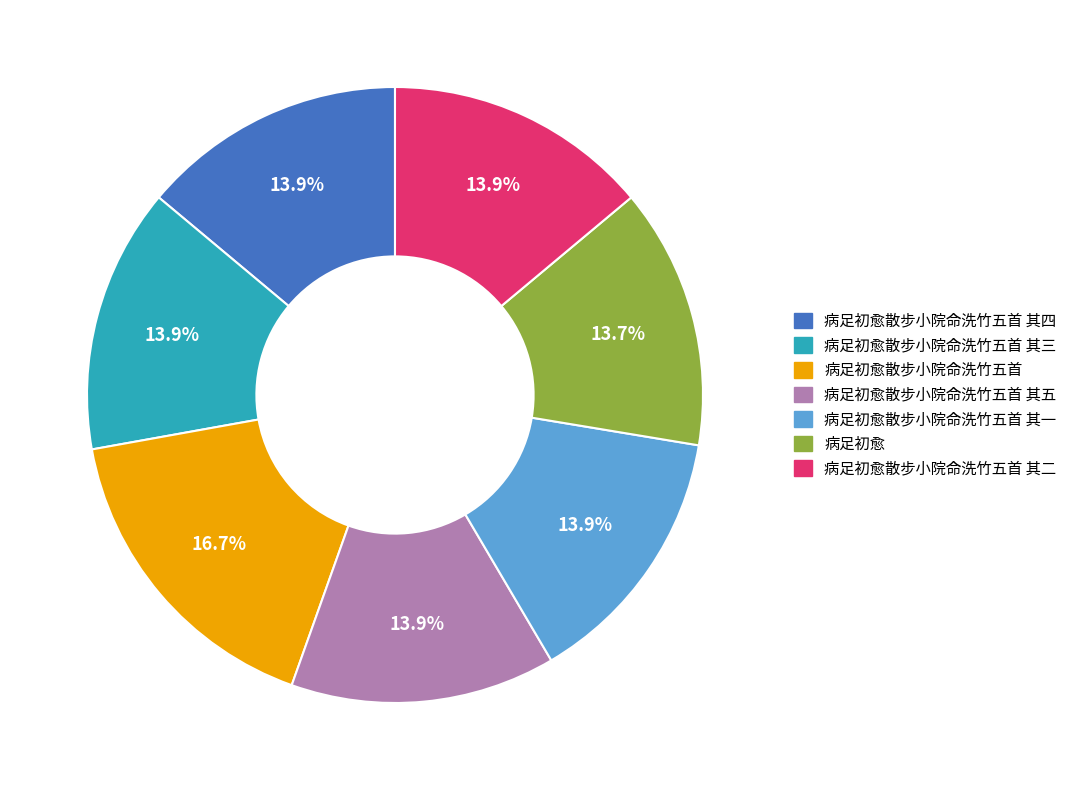

What is the total percentage of 病足初愈 and 病足初愈散步小院命洗竹五首 其五?

27.6%